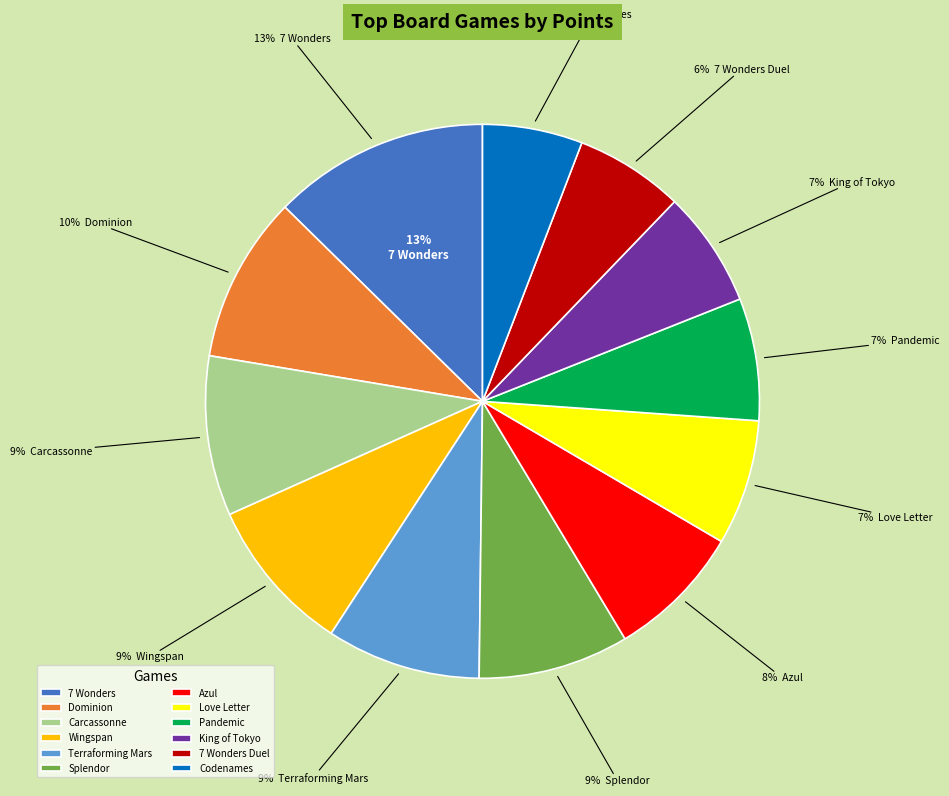

What percentage is the Dominion slice, to the nearest percent?

10%